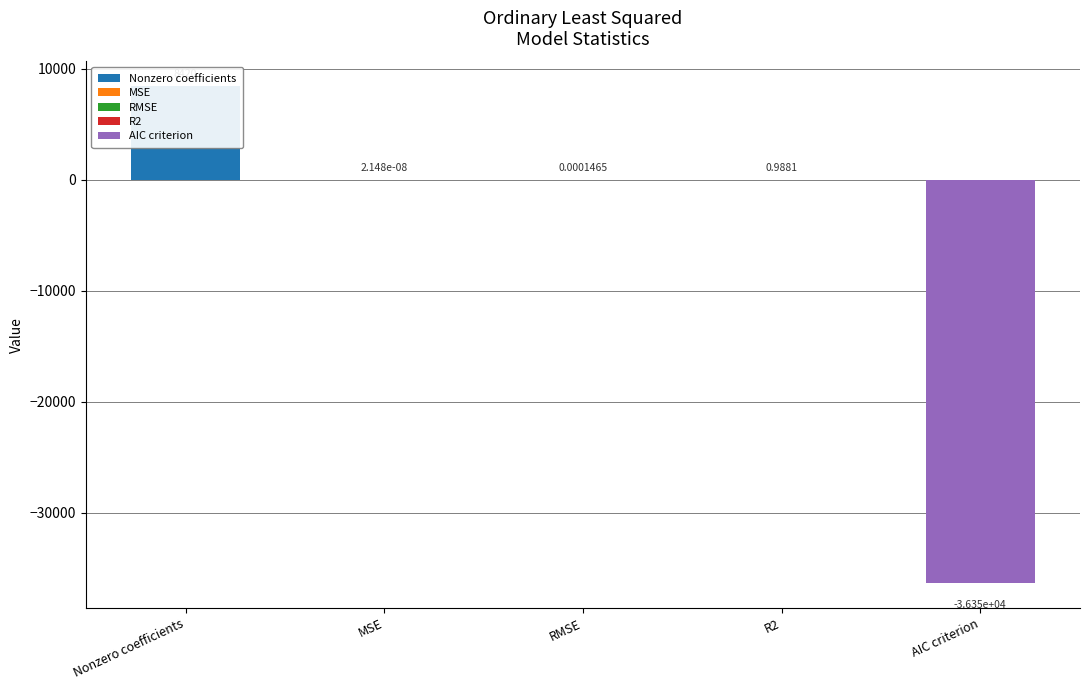

Between R2 and RMSE, which is larger?

R2